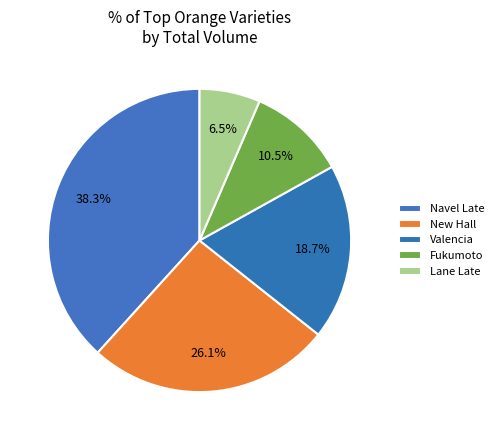

How many segments does this pie chart have?

5